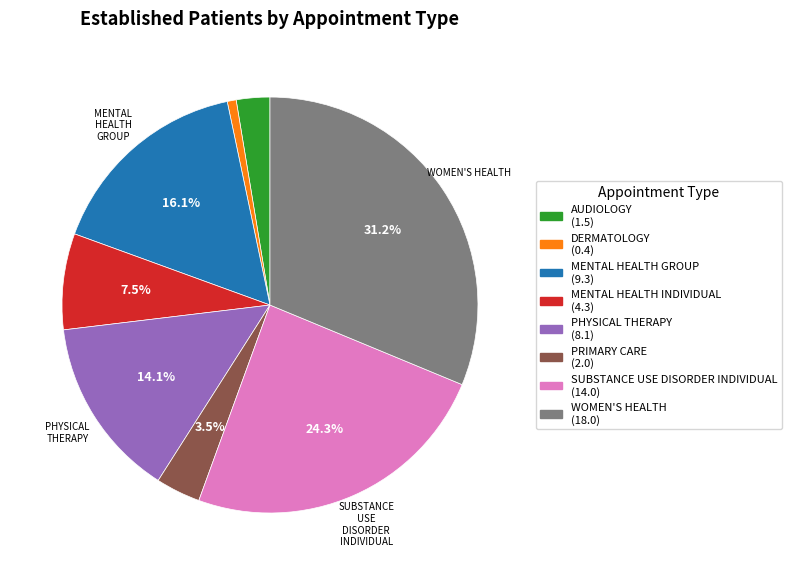

Between SUBSTANCE USE DISORDER INDIVIDUAL and WOMEN'S HEALTH, which is larger?

WOMEN'S HEALTH